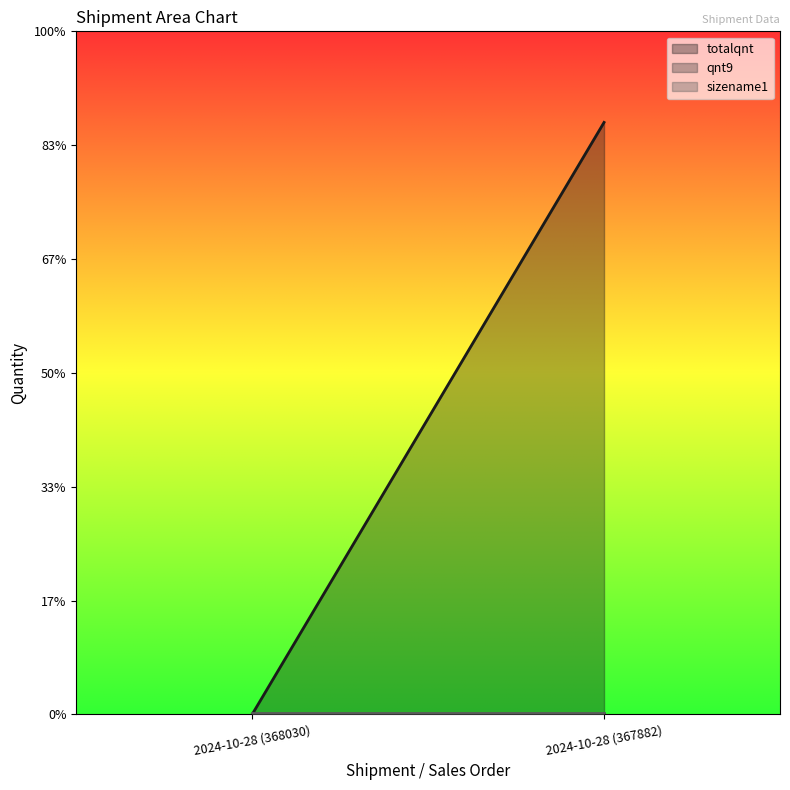

Where is qnt9 nearest to the value 0?

2024-10-28 (368030)